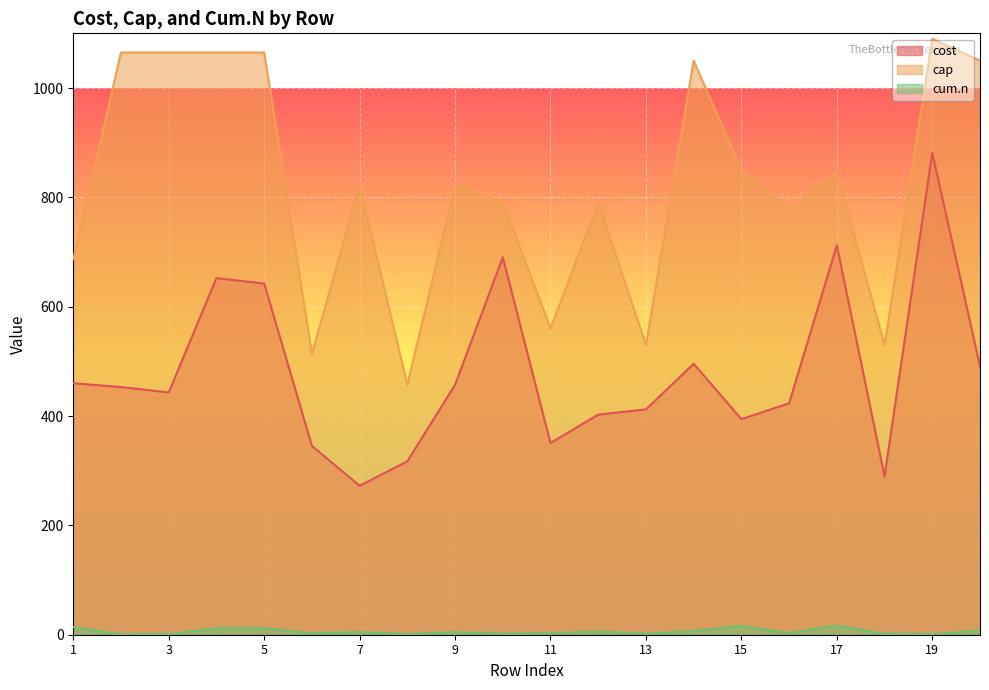

True or false: cost and cum.n cross at least once.

False